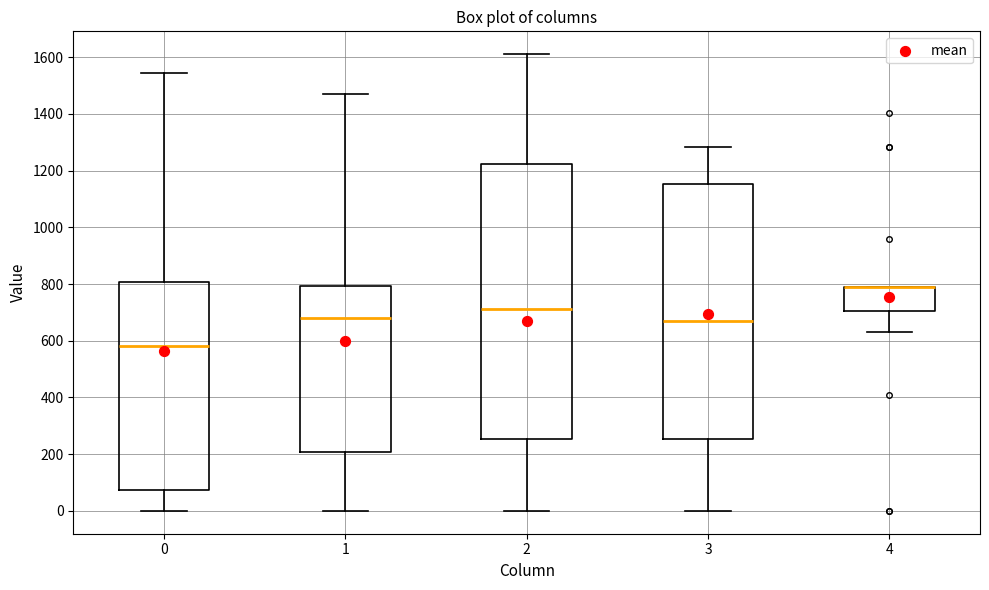

Where is the upper edge of the box at x = 2 on the y-axis? The values are not printed on the chart, so give them approximately, as read against the axis.

1220